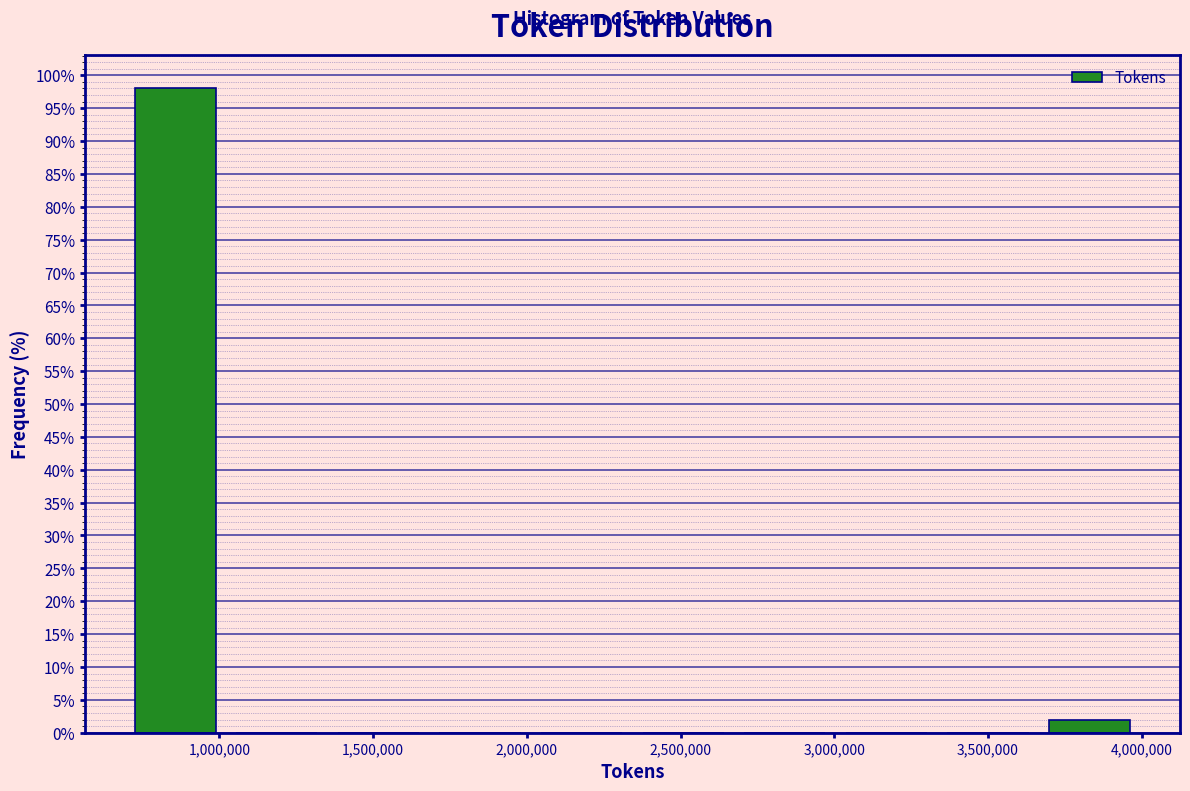

What is the height of the bar covering 3650000 to 4000000 on the x-axis? Neither the bar edges nor the heights are printed on the chart, so give them approximately, as read against the axes.

2